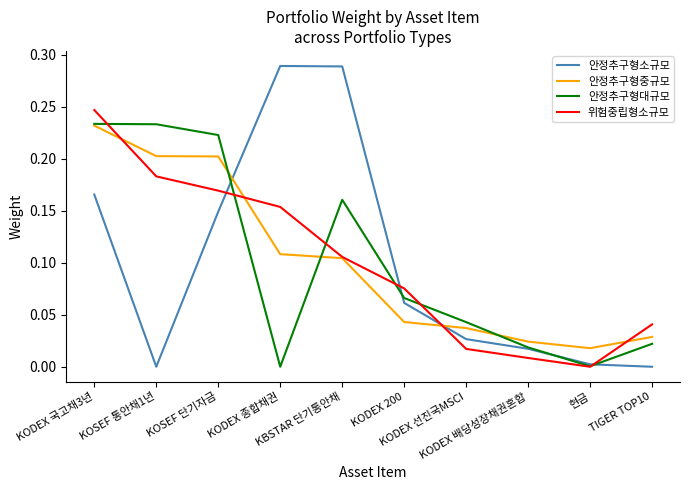

What is the total value across all series at KOSEF 통안채1년?

0.6